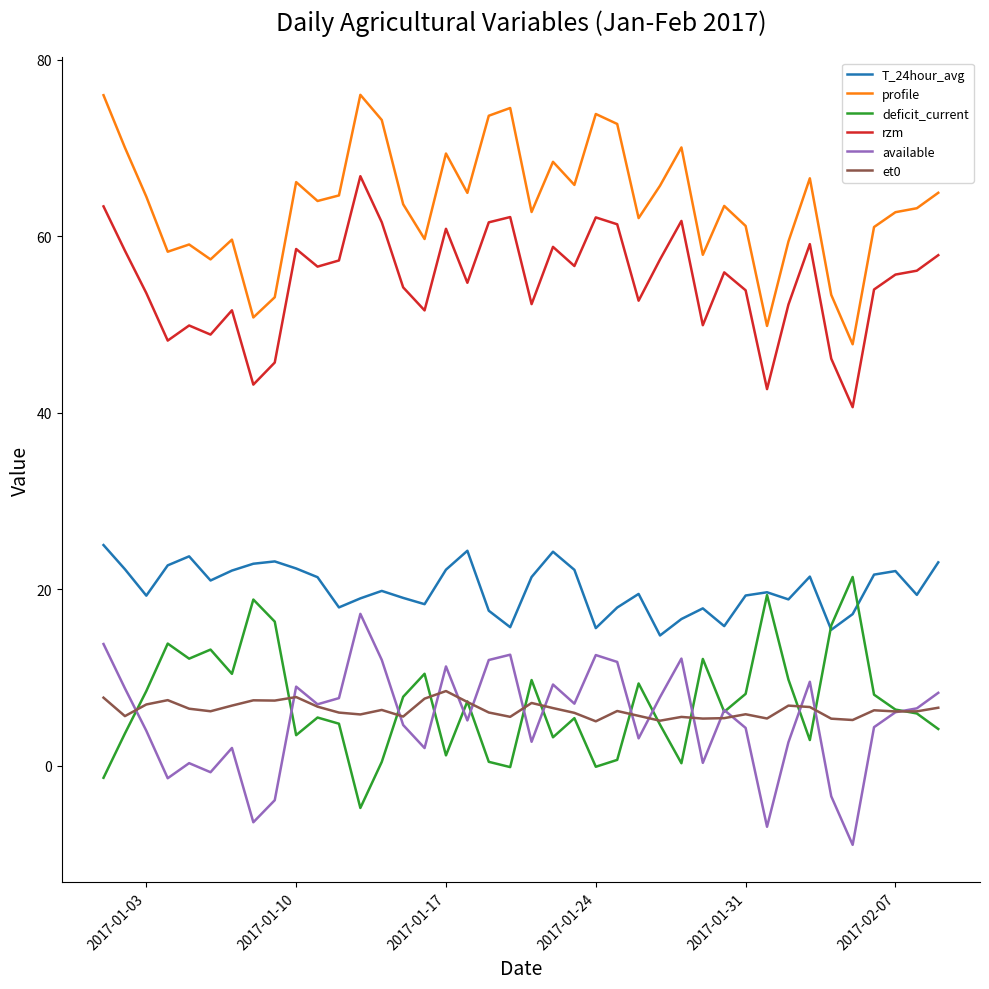

What is the maximum value for rzm?

66.8